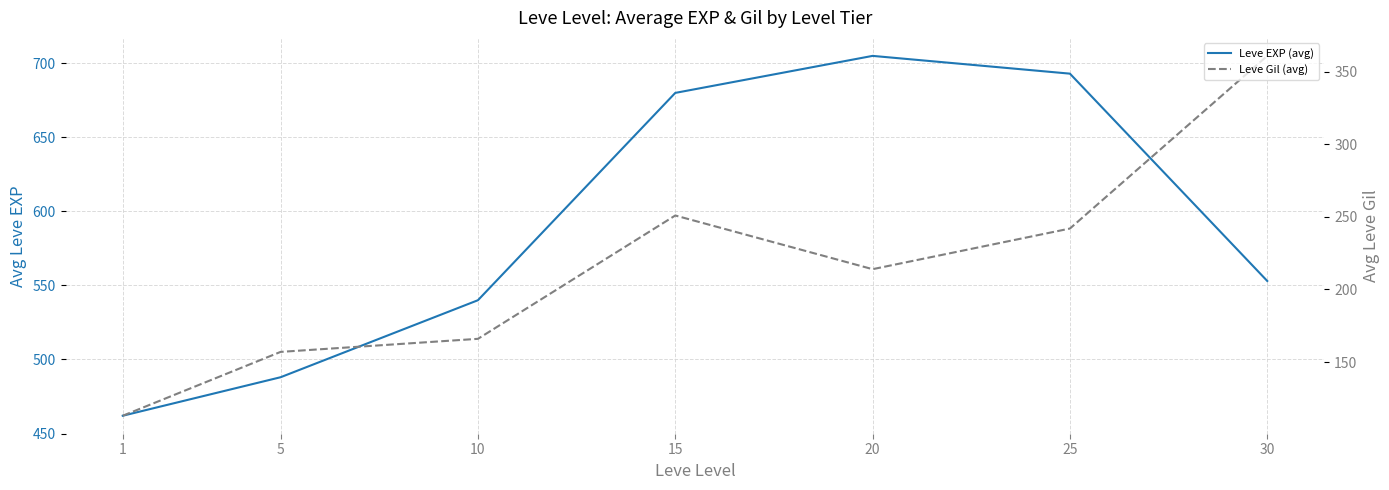

What is the difference between the highest and lowest values at 1?

349